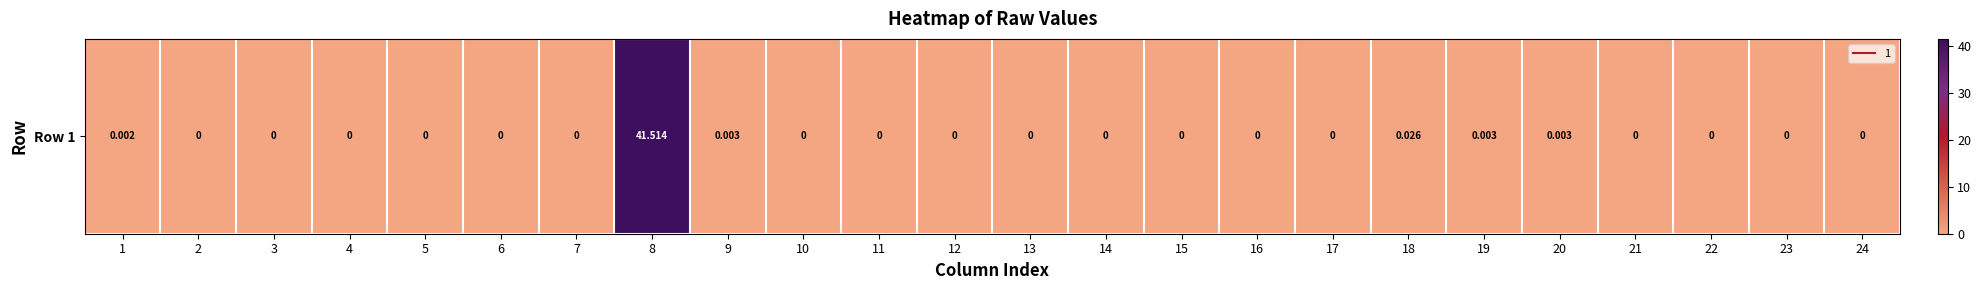

Count the number of data series in this chart.

1